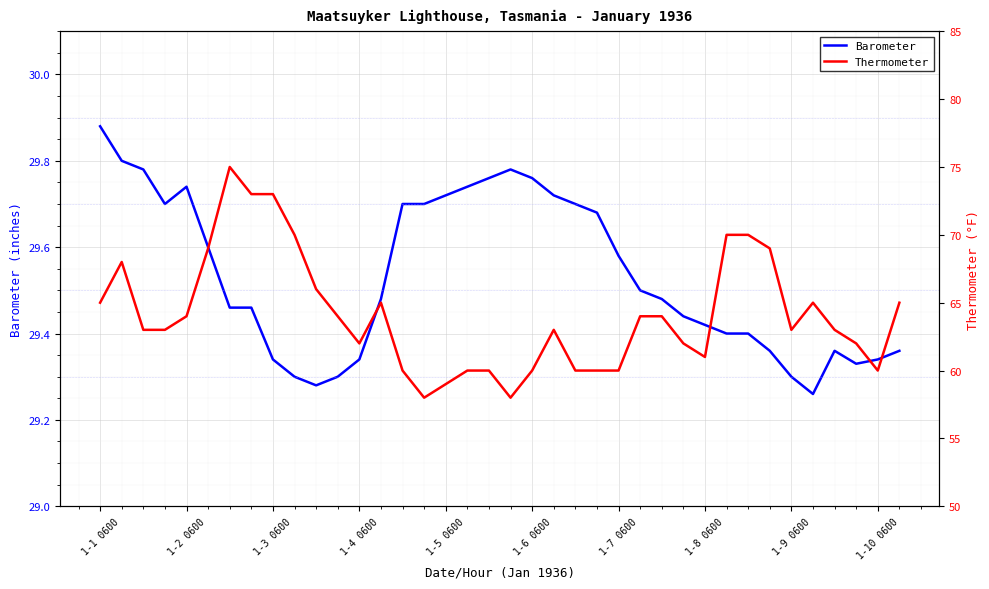

At which label does Barometer reach its peak?

1-1 0600